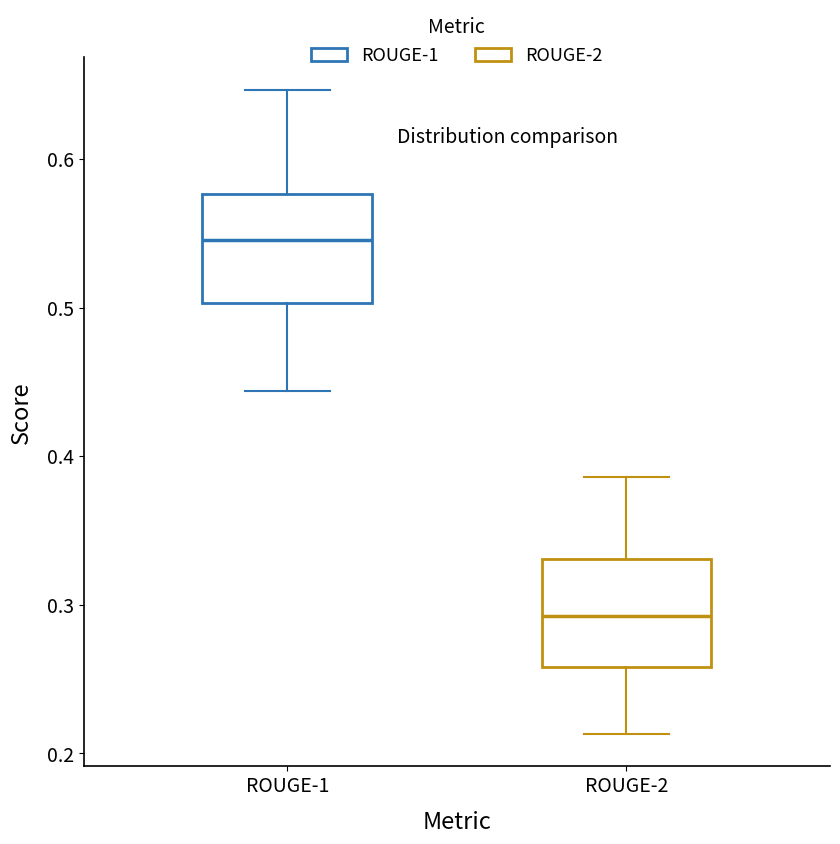

Where does the median line of the box for ROUGE-1 sit on the y-axis? The values are not printed on the chart, so give them approximately, as read against the axis.

0.55